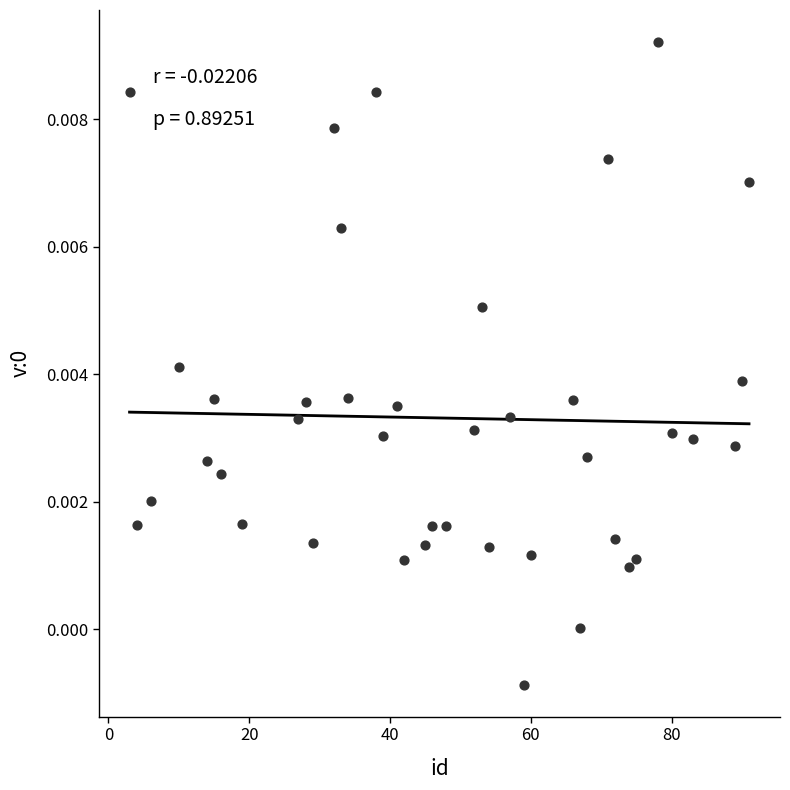

What is the range of X values (max minus min)?

88.0